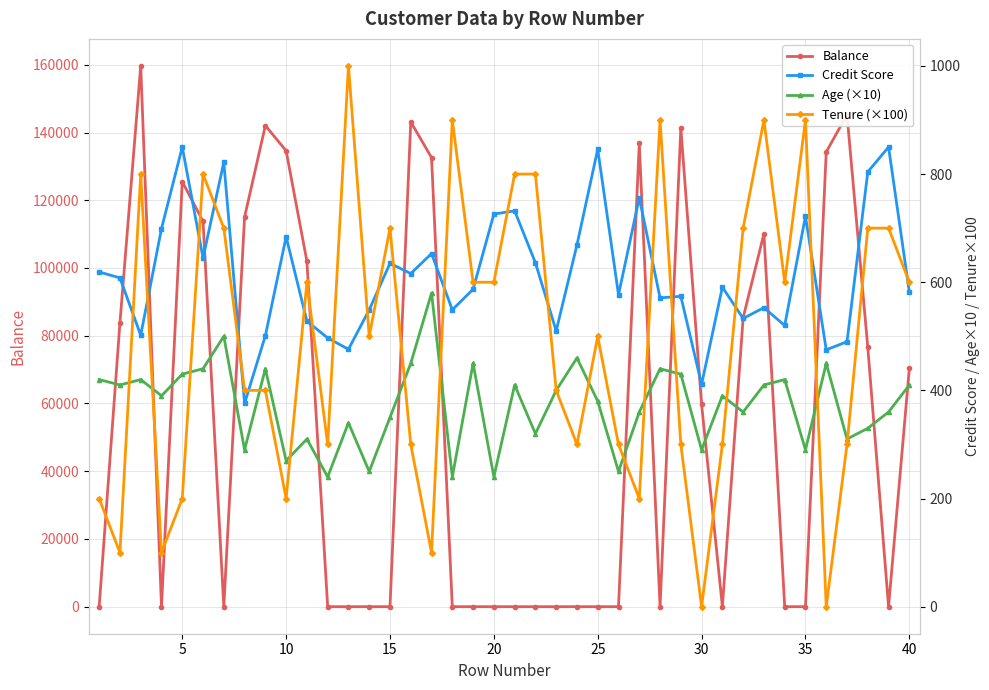

What is the maximum value for Balance?

159660.8